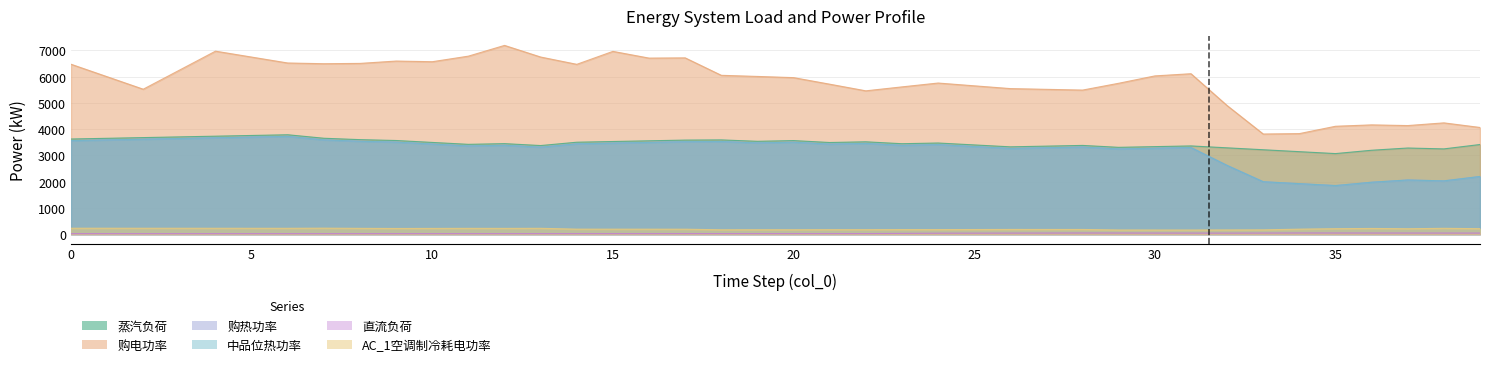

What is the sum of the 直流负荷 values at 27 and 38?

85.1